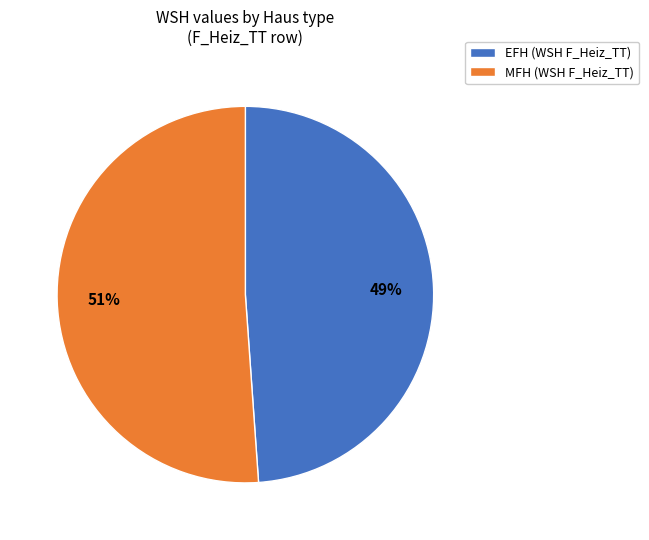

How many segments does this pie chart have?

2